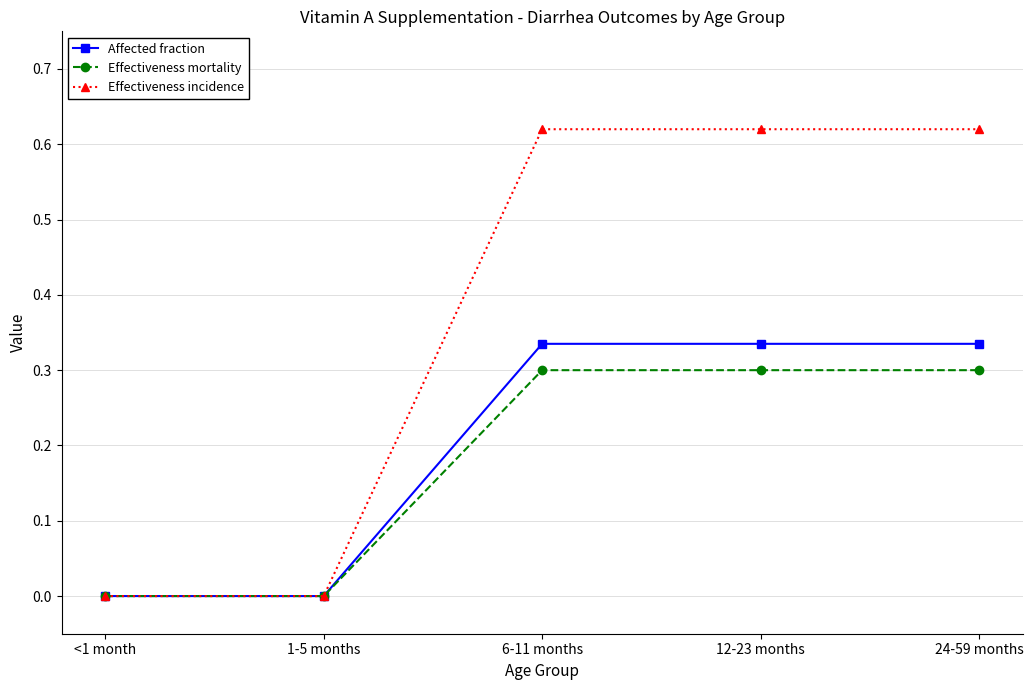

The value of Effectiveness mortality at 12-23 months is 0.1. True or false?

False